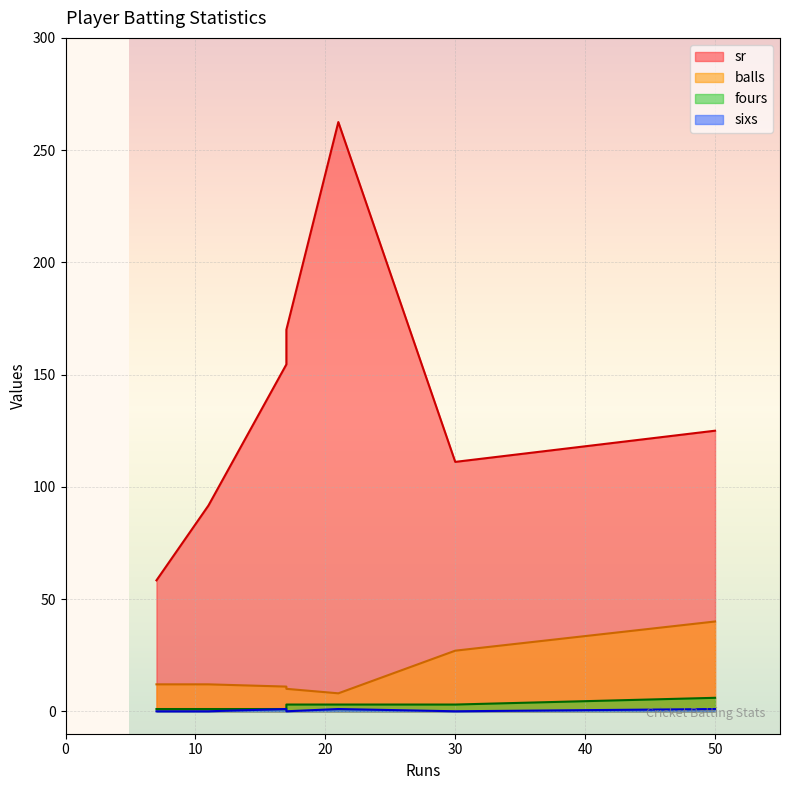

Reading left to right, transcribe all the data shown in this chart.

sr: Shane Watson=125.0	Faf du Plessis=170.0	Ambati Rayudu=111.1	MS Dhoni=91.7	Sam Curran=154.5	Kedar Jadhav=58.3	Ravindra Jadeja=262.5
balls: Shane Watson=40.0	Faf du Plessis=10.0	Ambati Rayudu=27.0	MS Dhoni=12.0	Sam Curran=11.0	Kedar Jadhav=12.0	Ravindra Jadeja=8.0
fours: Shane Watson=6.0	Faf du Plessis=3.0	Ambati Rayudu=3.0	MS Dhoni=1.0	Sam Curran=1.0	Kedar Jadhav=1.0	Ravindra Jadeja=3.0
sixs: Shane Watson=1.0	Faf du Plessis=0.0	Ambati Rayudu=0.0	MS Dhoni=0.0	Sam Curran=1.0	Kedar Jadhav=0.0	Ravindra Jadeja=1.0